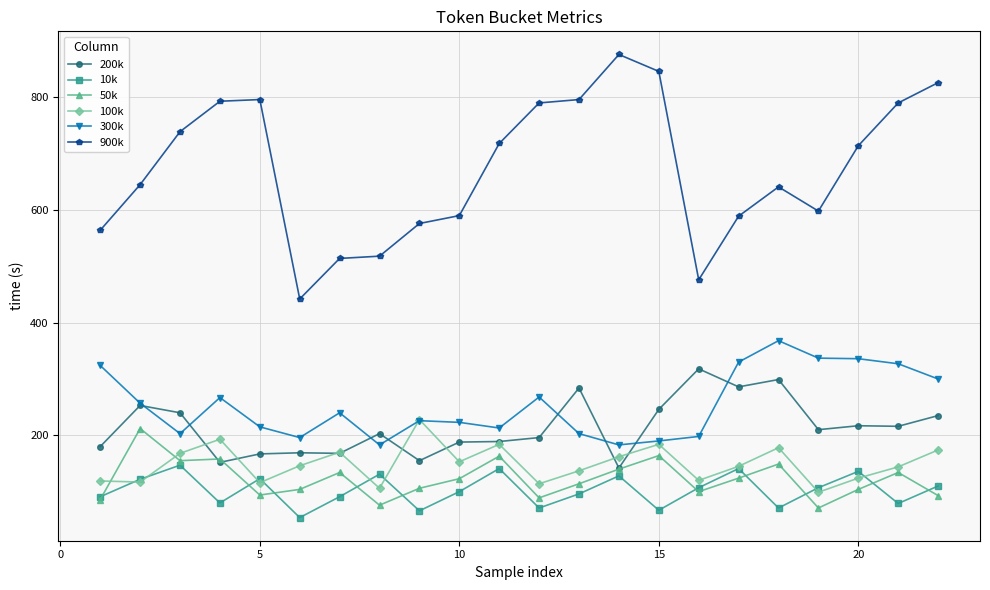

How many lines are shown in the chart?

6